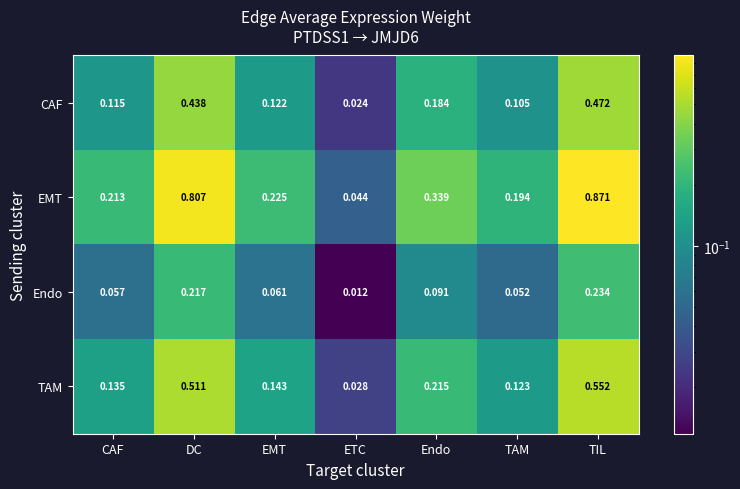

At which category is the sum across all series the highest?

TIL